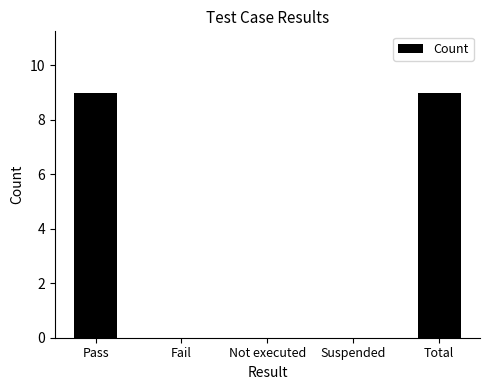

True or false: the data shows 0 at Not executed.

True